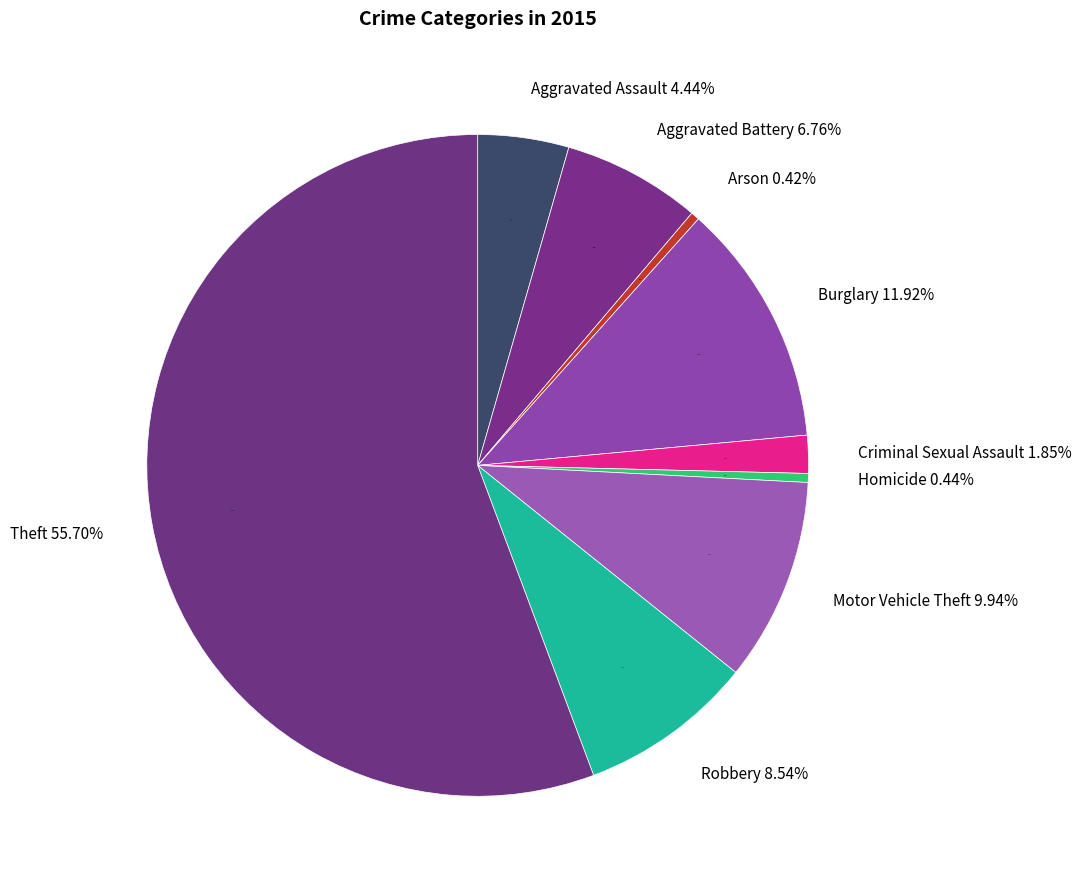

To the nearest percent, what is the combined percentage of Robbery and Homicide?

9%